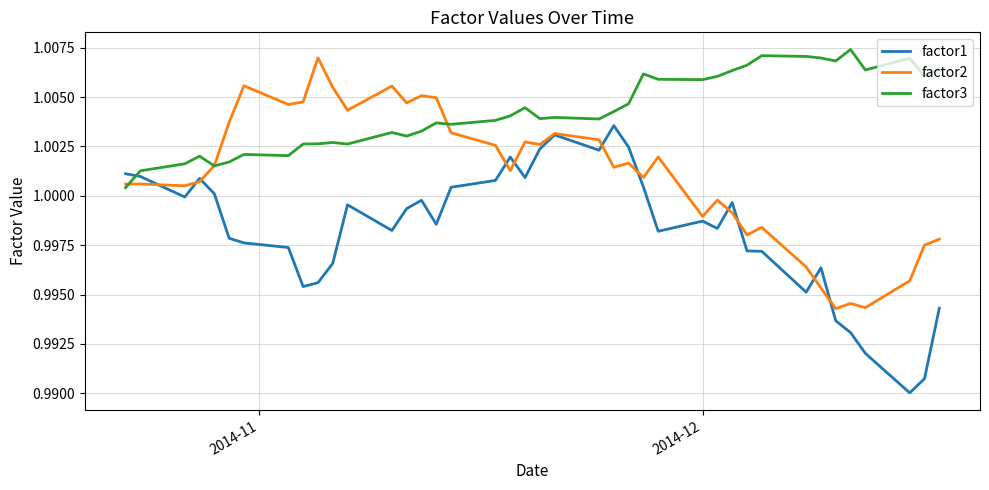

True or false: factor1 has more than 1 points higher than both neighbors.

True